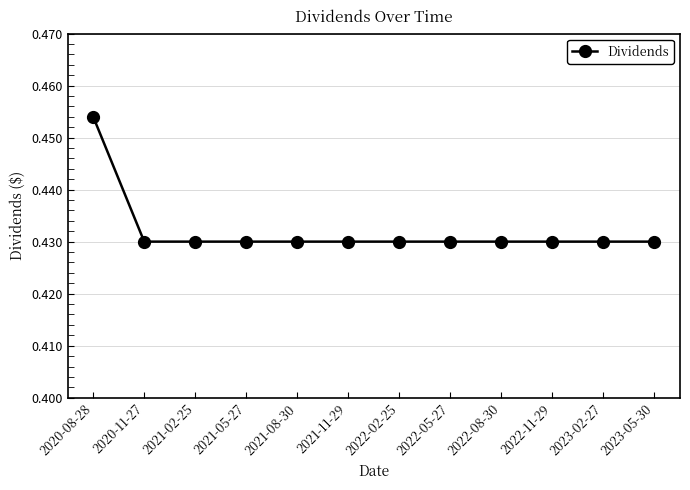

Count the values in the range 0 to 1.

12